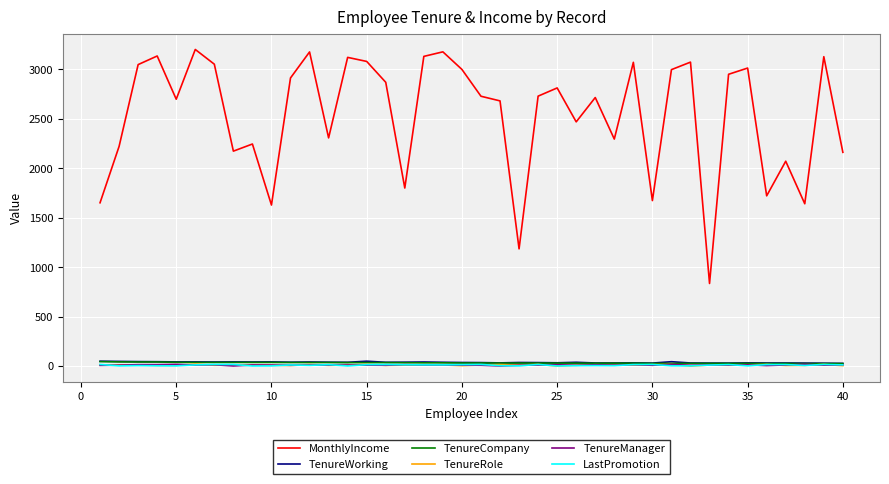

What is the lowest value of the TenureCompany series?

24